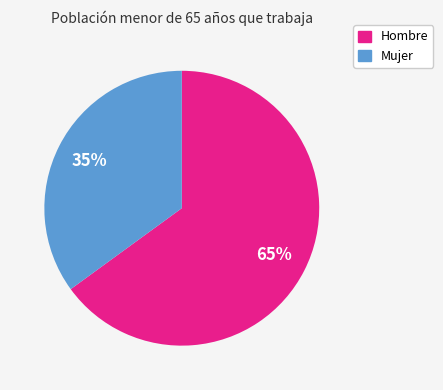

True or false: Hombre accounts for 74% of the total.

False